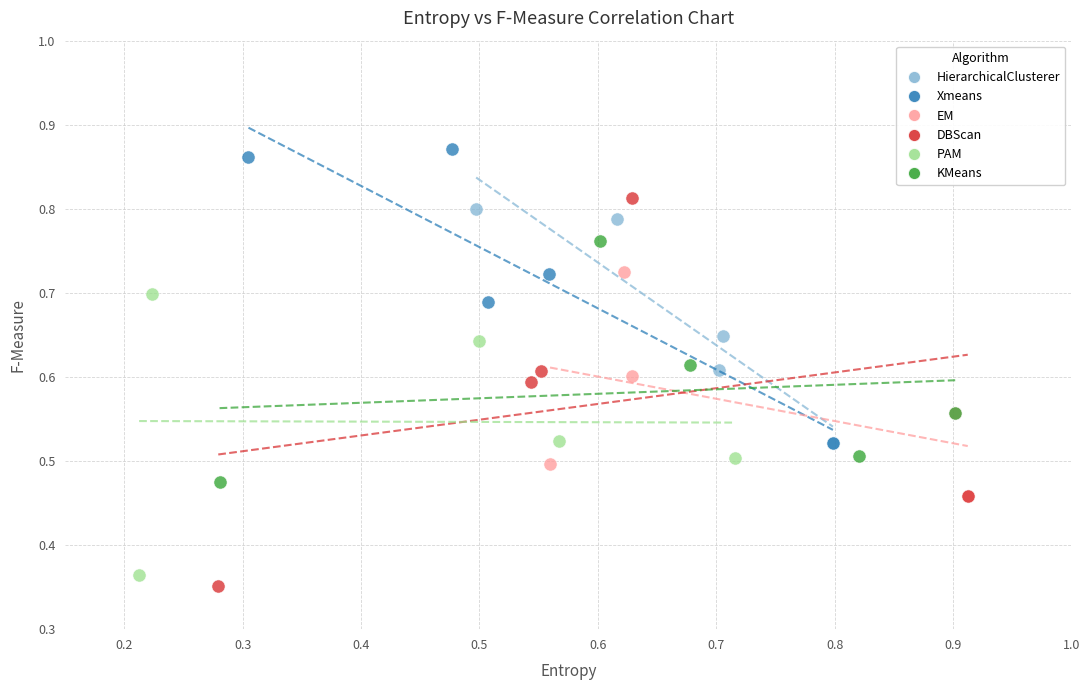

Which series contains the lowest Y value?

DBScan